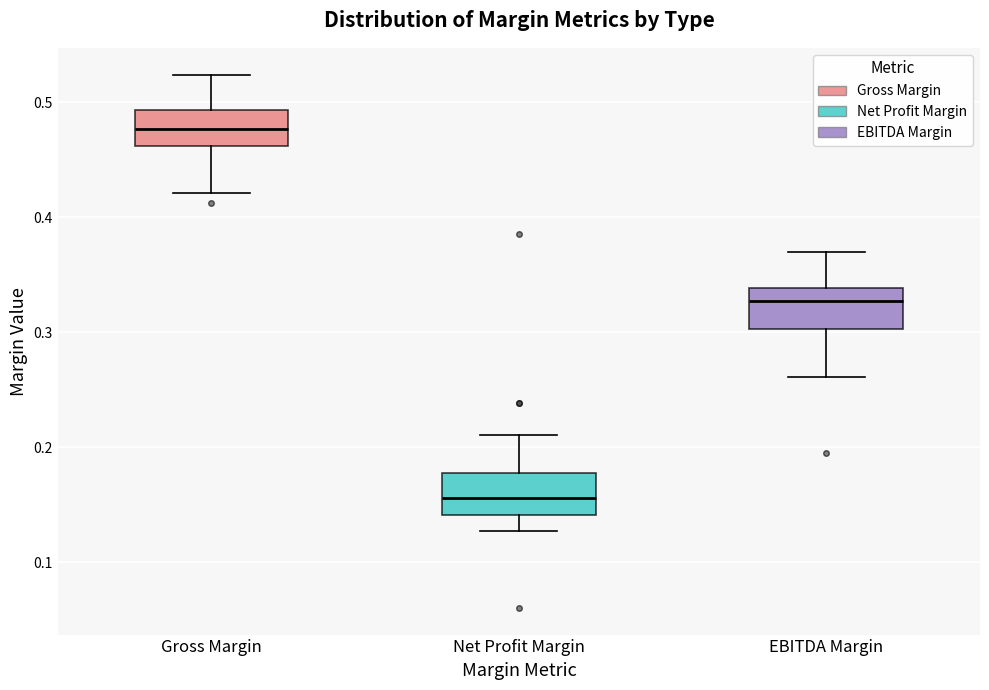

Reading left to right, transcribe this box plot: for each box, give where its median line is, the range the box spans, and where its two whiskers end, as read against the y-axis. The values are not printed on the chart, so give them approximately, as read against the axis.

Gross Margin: median 0.48, box 0.46 to 0.49, whiskers 0.42 to 0.52
Net Profit Margin: median 0.16, box 0.14 to 0.18, whiskers 0.13 to 0.21
EBITDA Margin: median 0.33, box 0.30 to 0.34, whiskers 0.26 to 0.37